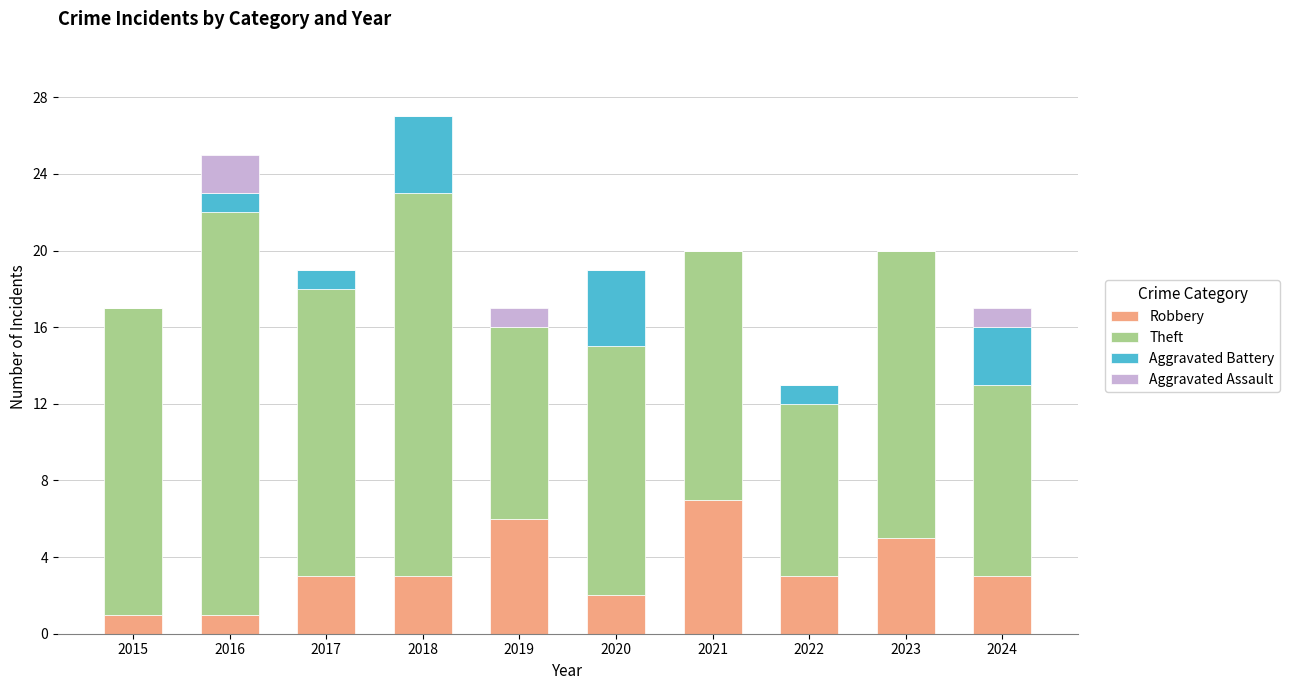

The value of Robbery at 2024 is 1. True or false?

False